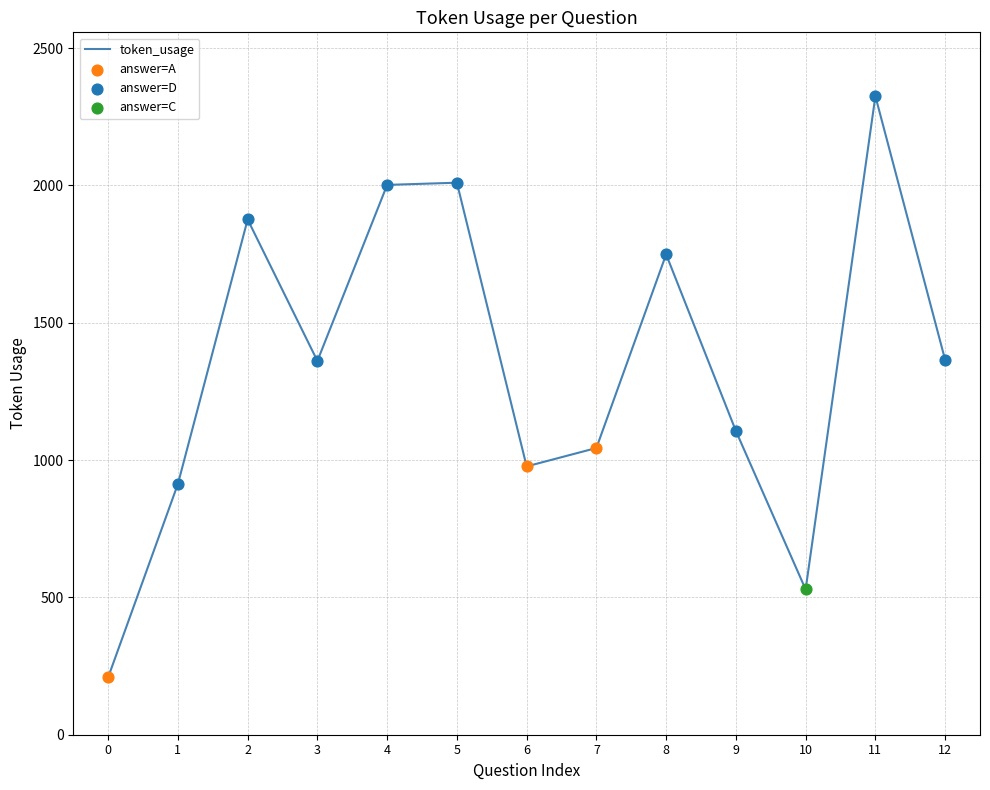

What is the change in value from 2 to 10?

-1347